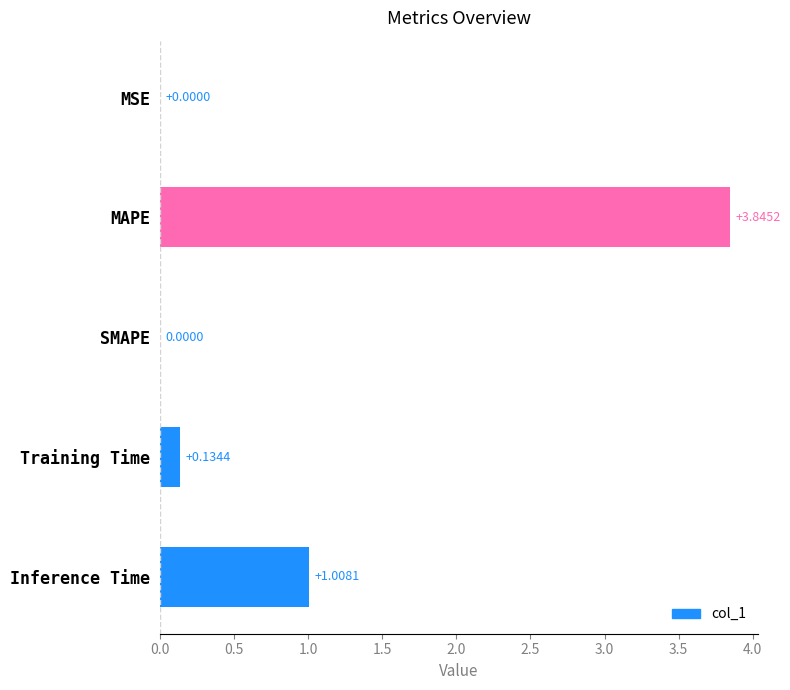

What is the sum of all values?

5.0